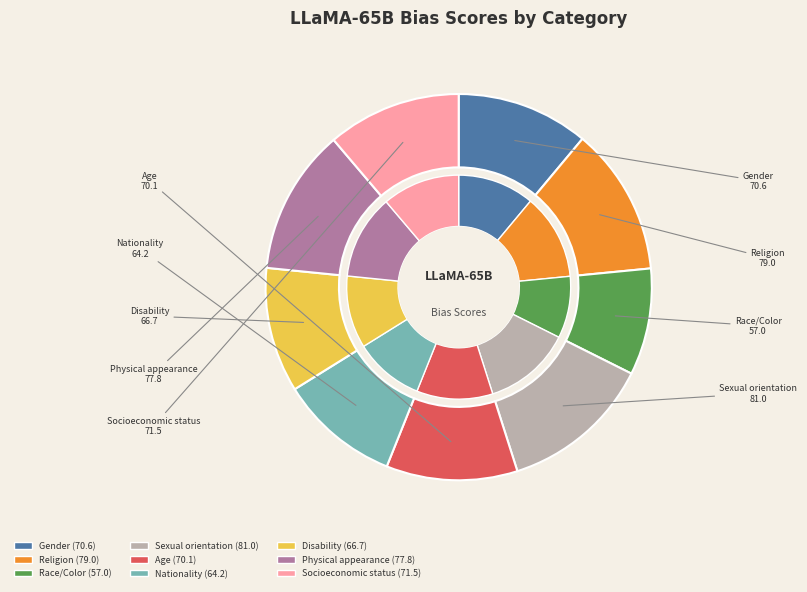

What is the change in value from Race/Color to Age?

+13.1